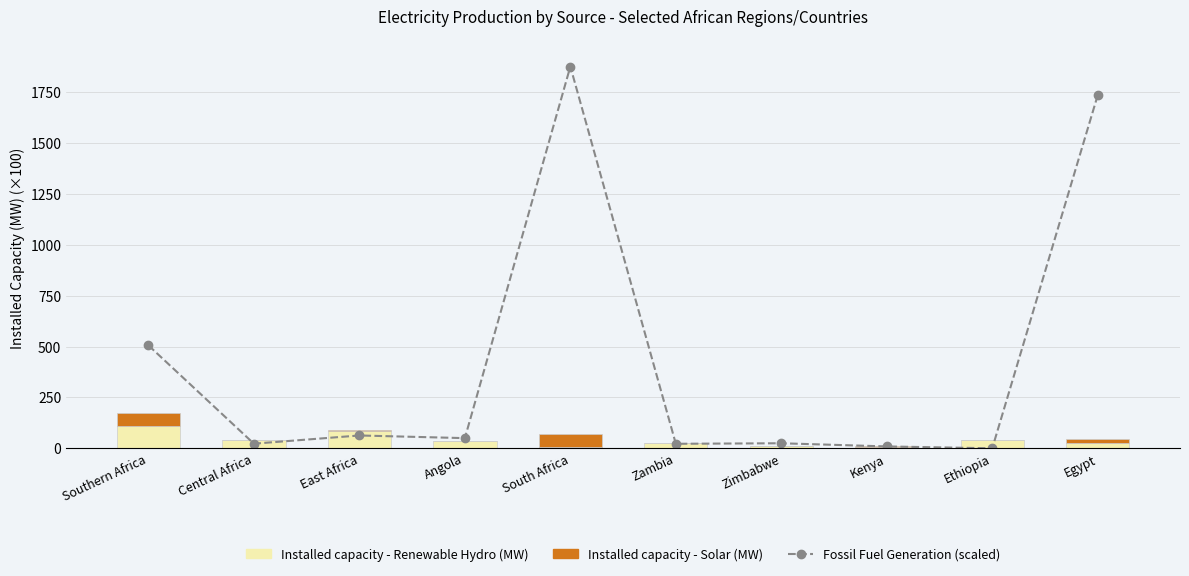

The value of Installed capacity - Solar (MW) at Angola is 0.0. True or false?

False